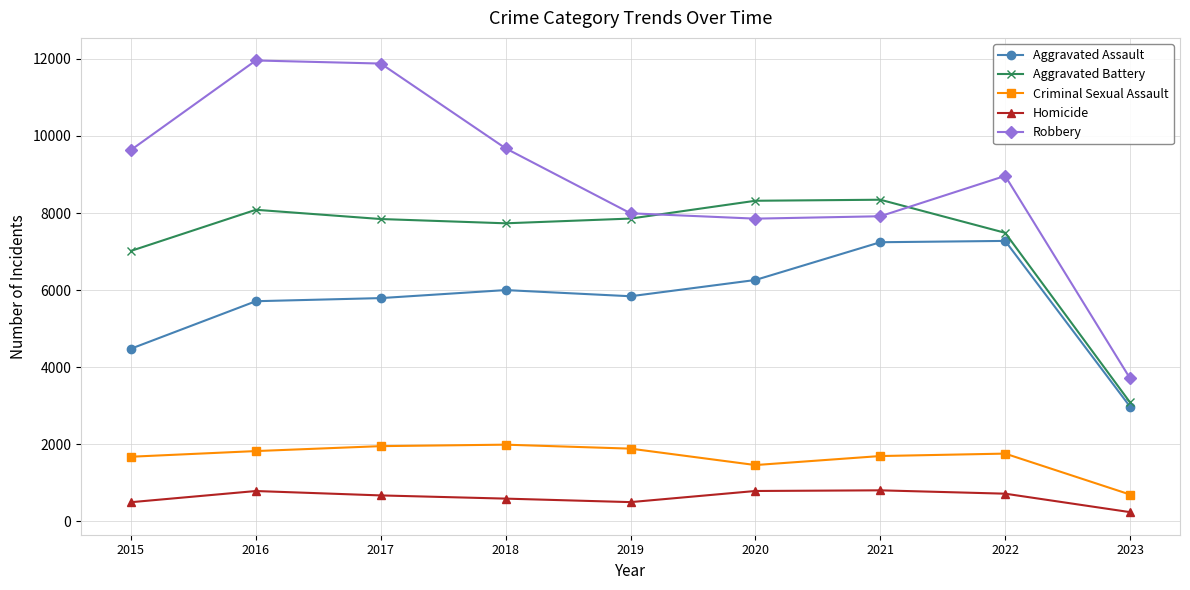

Is the value of Aggravated Battery at 2020 greater than the value of Aggravated Assault at 2020?

Yes